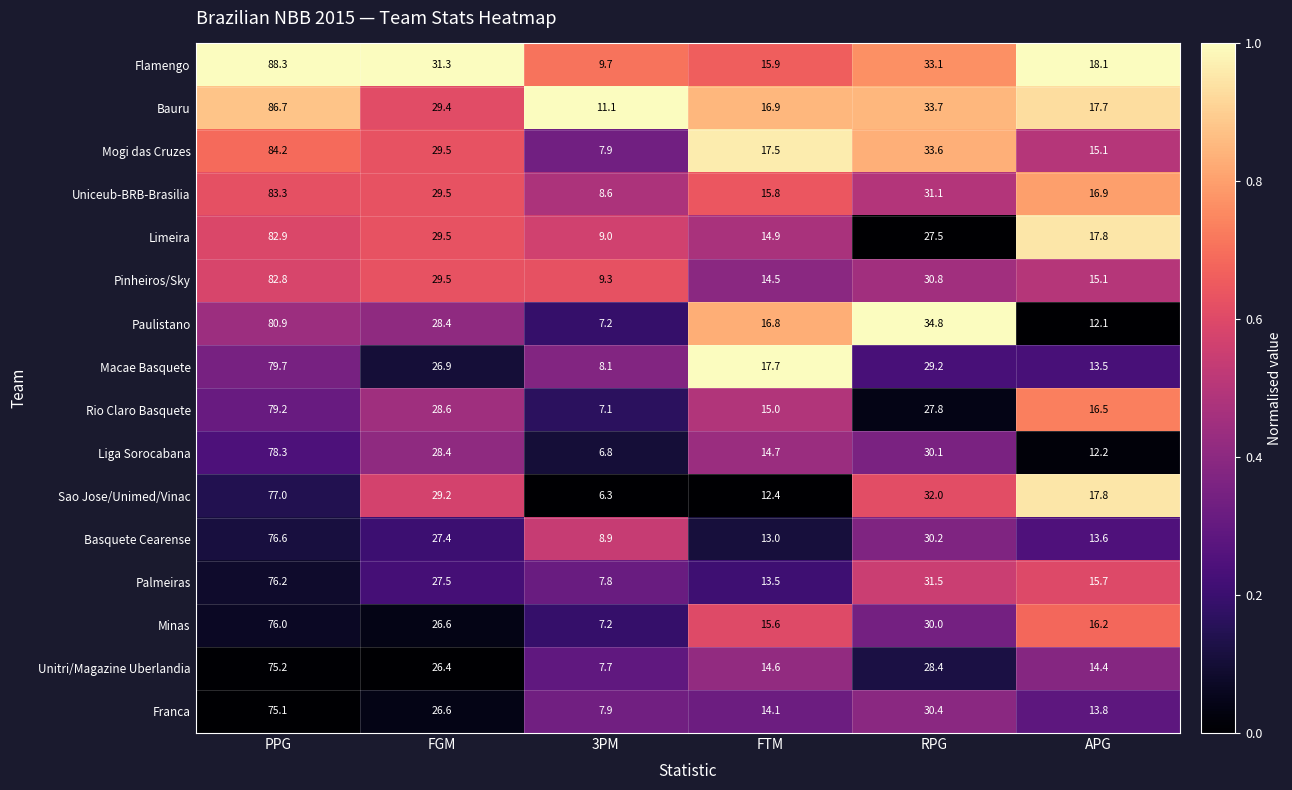

What is the approximate value of Sao Jose/Unimed/Vinac at APG?

17.8